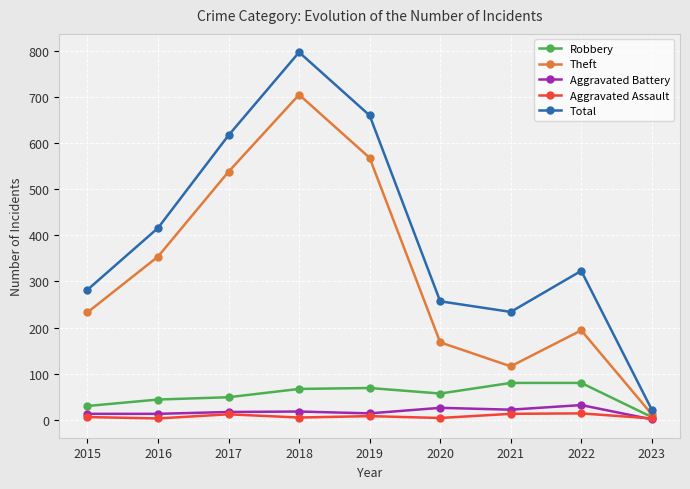

What is the sum of the Aggravated Battery values at 2015 and 2023?

14